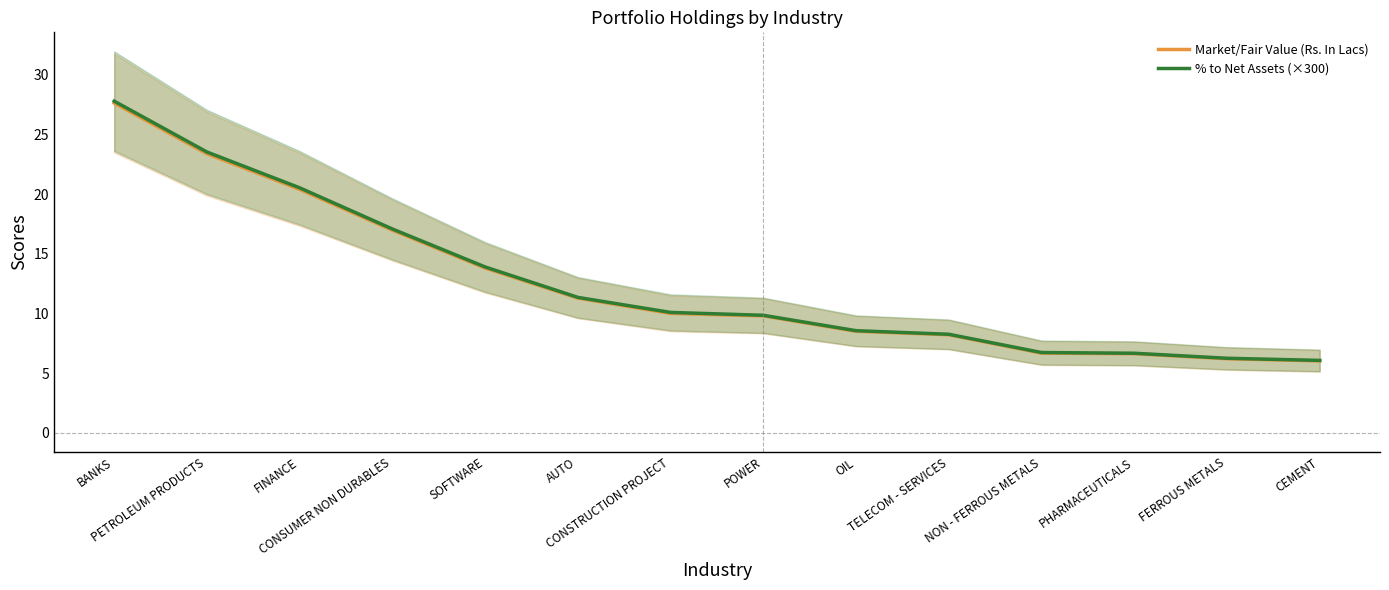

What is the difference between the maximum and minimum values in the Market/Fair Value (Rs. In Lacs) series?

21.6